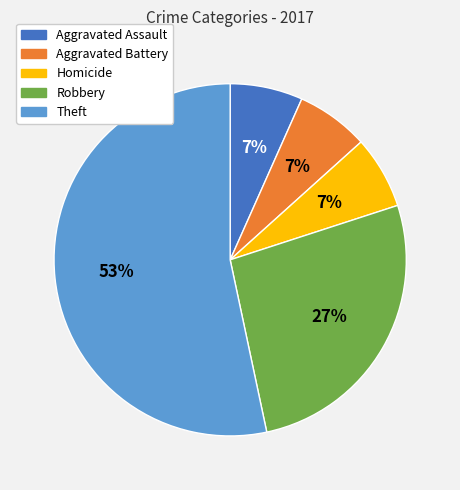

To the nearest percent, what portion does Aggravated Battery represent?

7%